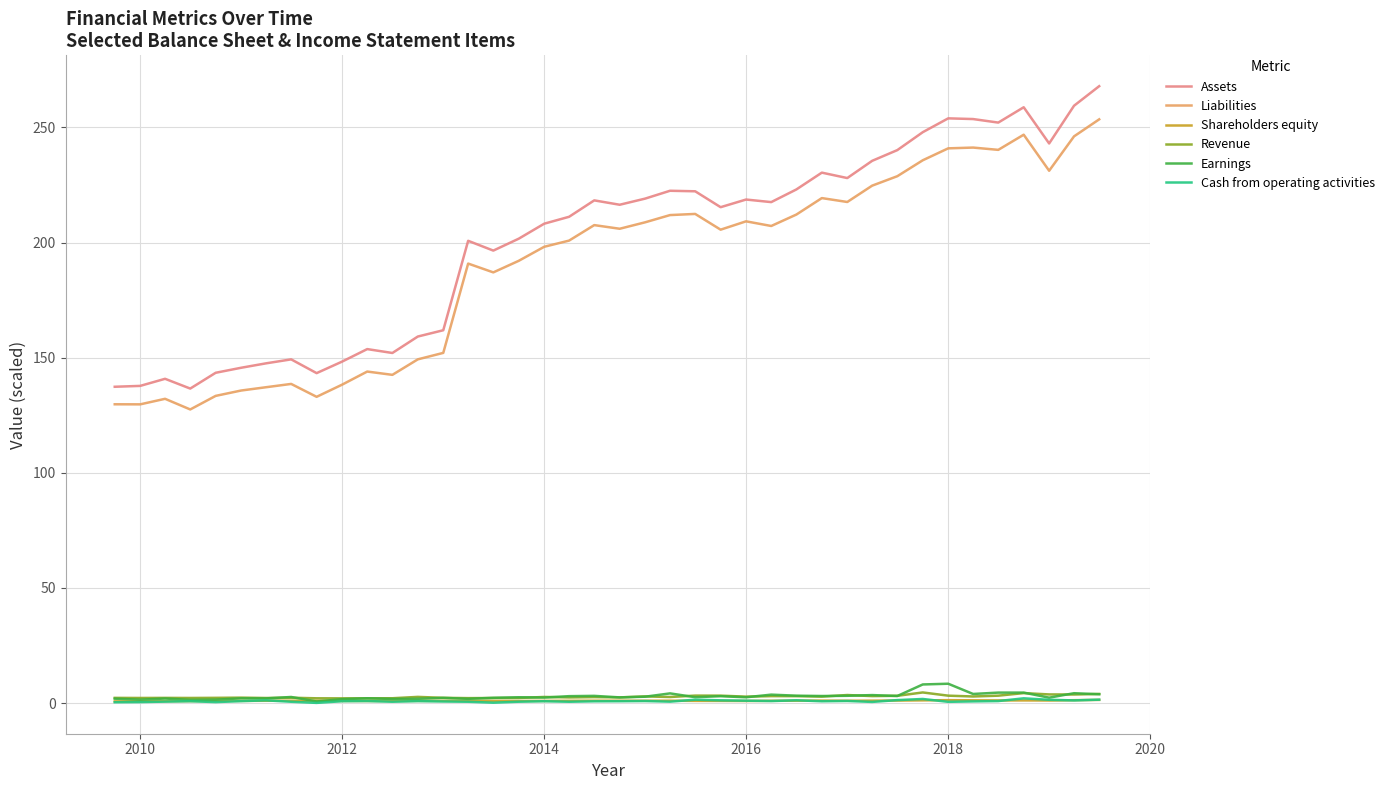

Which series has the widest spread of values?

Assets